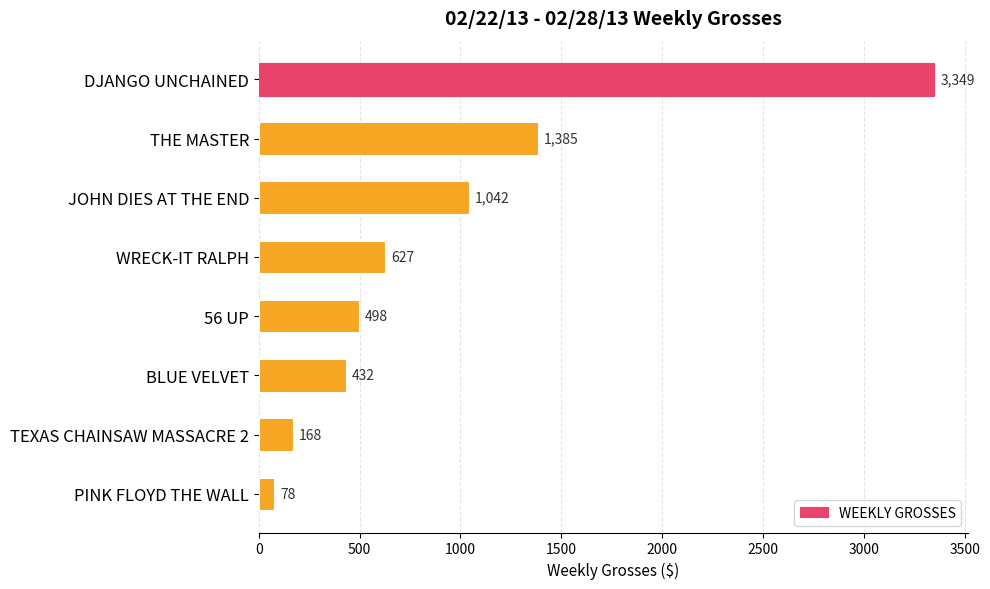

List the labels in order of value, largest first.

DJANGO UNCHAINED, THE MASTER, JOHN DIES AT THE END, WRECK-IT RALPH, 56 UP, BLUE VELVET, TEXAS CHAINSAW MASSACRE 2, PINK FLOYD THE WALL